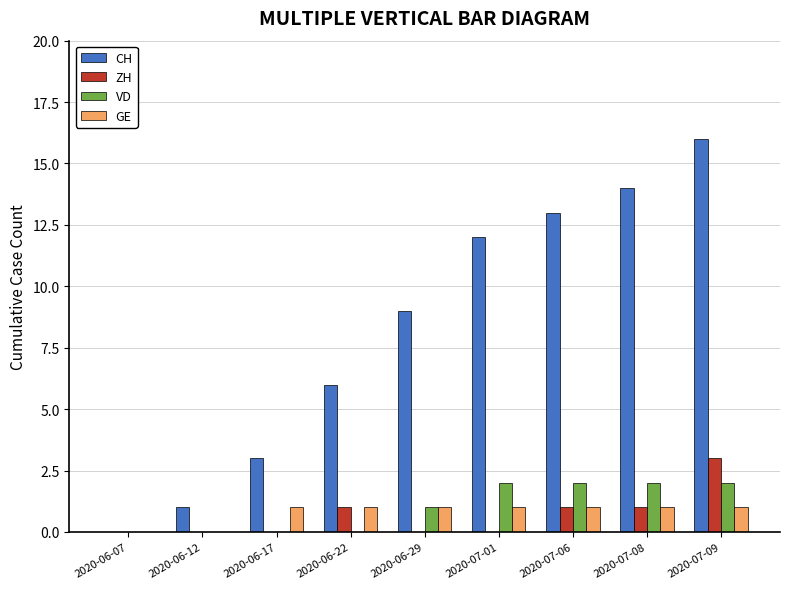

At which category is the sum across all series the highest?

2020-07-09